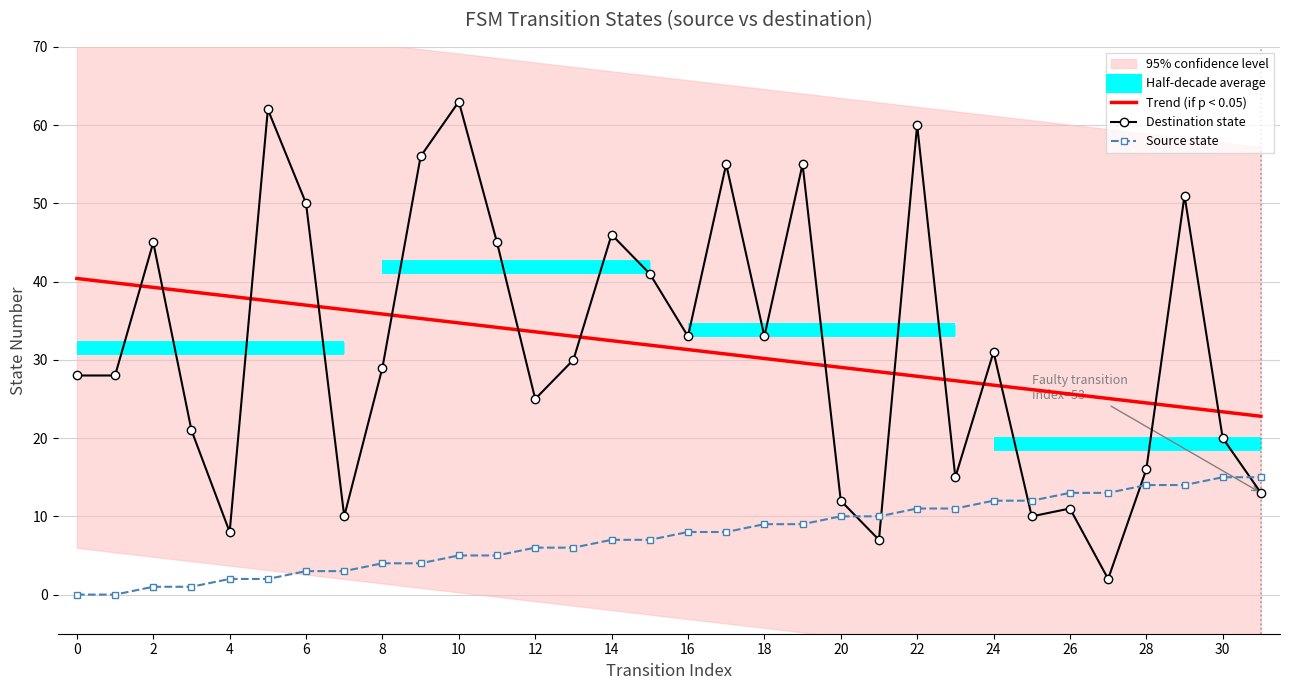

How many intersections are there between Source state and Destination state?

5